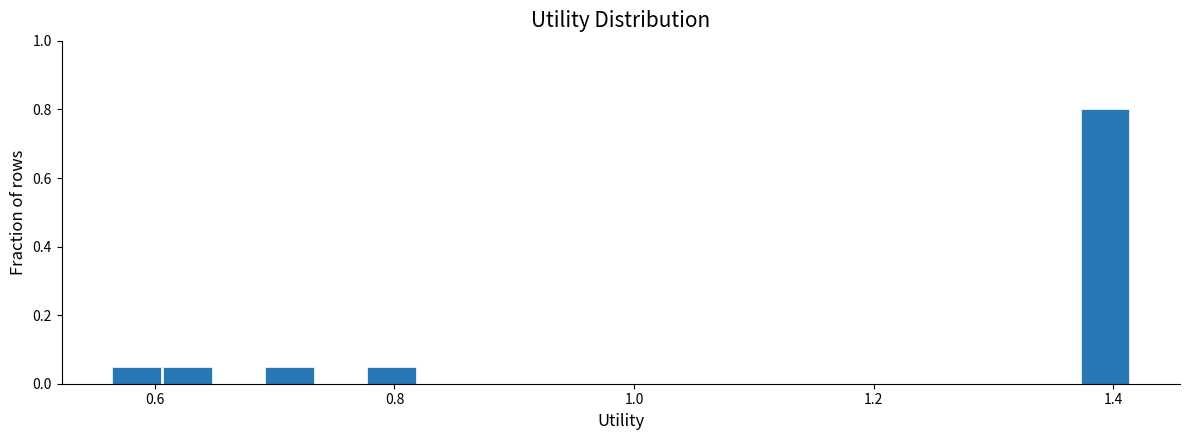

Around what value on the x-axis is the tallest bar? Give the approximate position of its centre, as read against the axis.

1.40